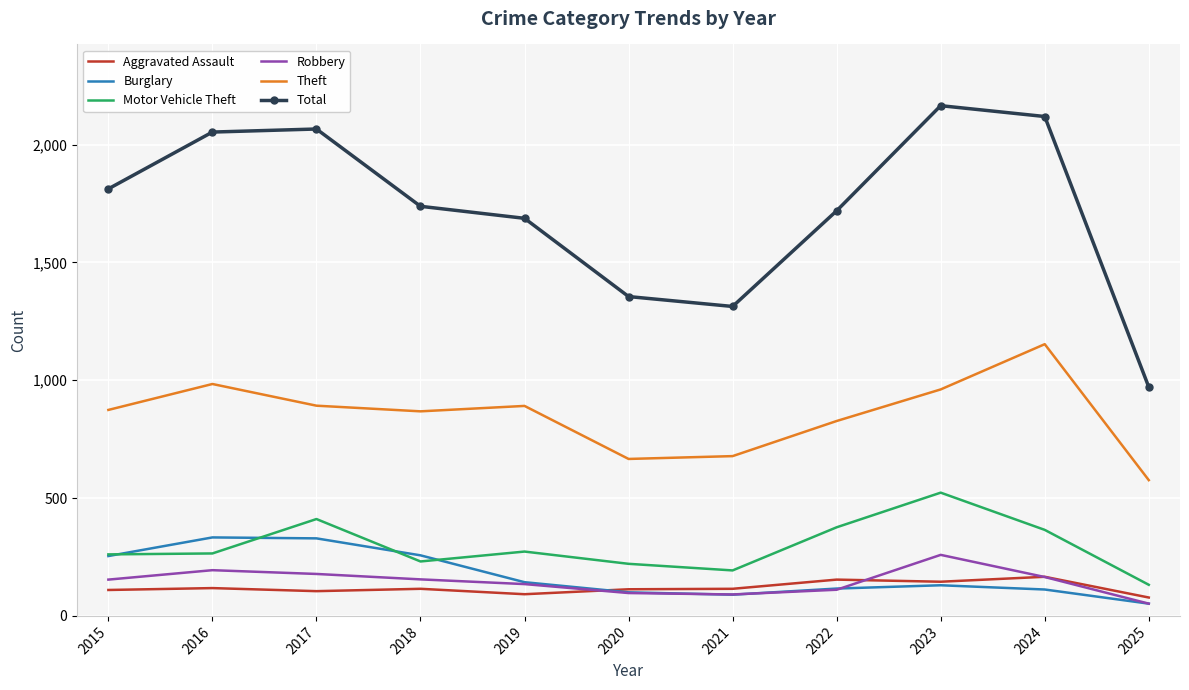

What is the difference between the highest and lowest values at 2019?

1595